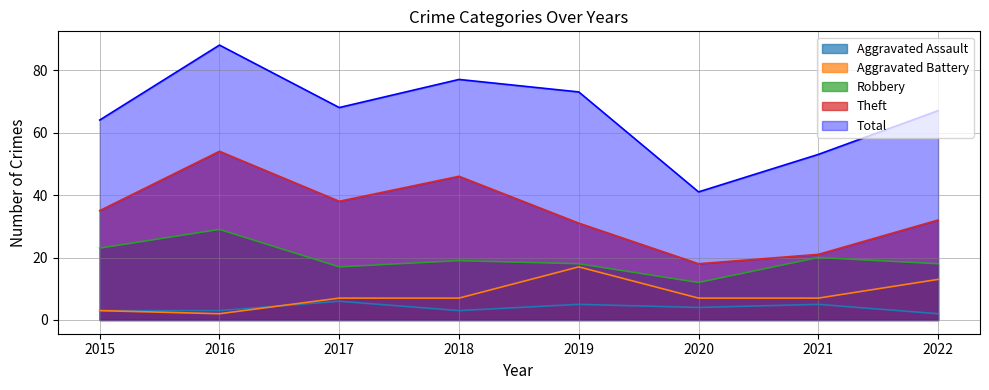

Between 2015 and 2020, which series saw the biggest shift?

Total